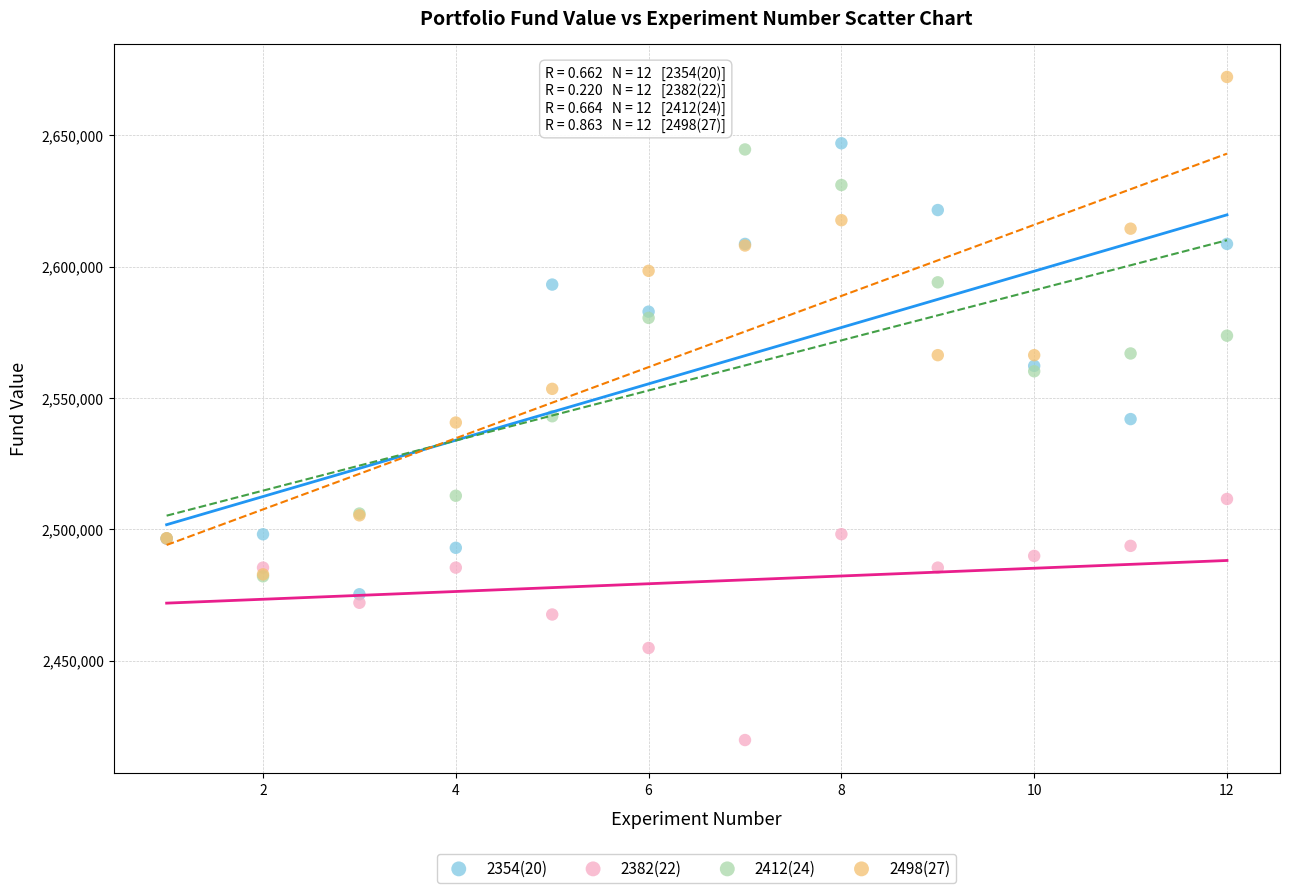

Which series has the widest spread of Y values?

2498(27)